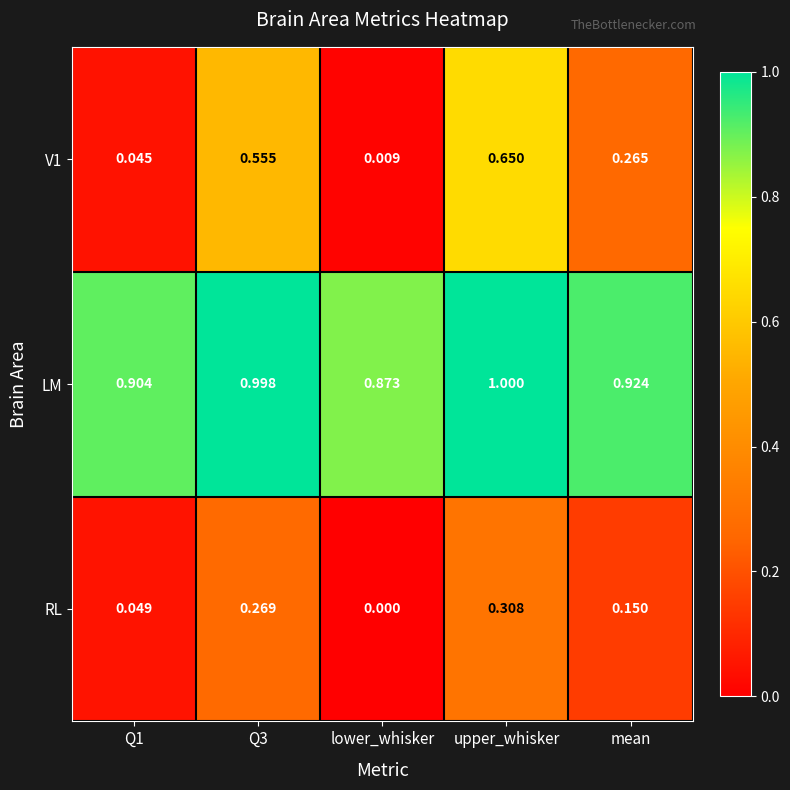

Between Q1 and mean, which series saw the biggest shift?

V1